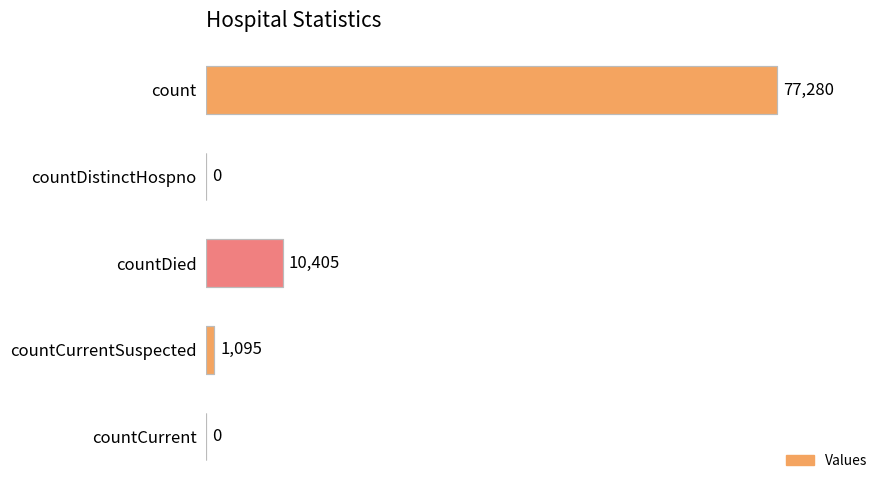

Reading top to bottom, transcribe all the data shown in this chart.

count=77280	countDistinctHospno=0	countDied=10405	countCurrentSuspected=1095	countCurrent=0